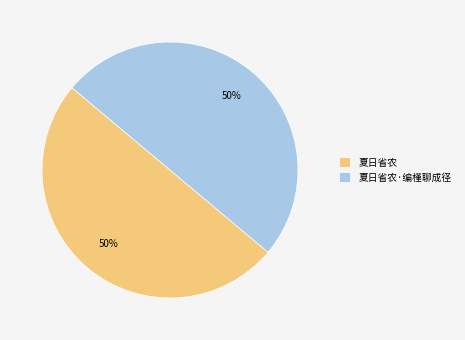

To the nearest percent, what percentage of the pie is 夏日省农·编槿聊成径?

50%